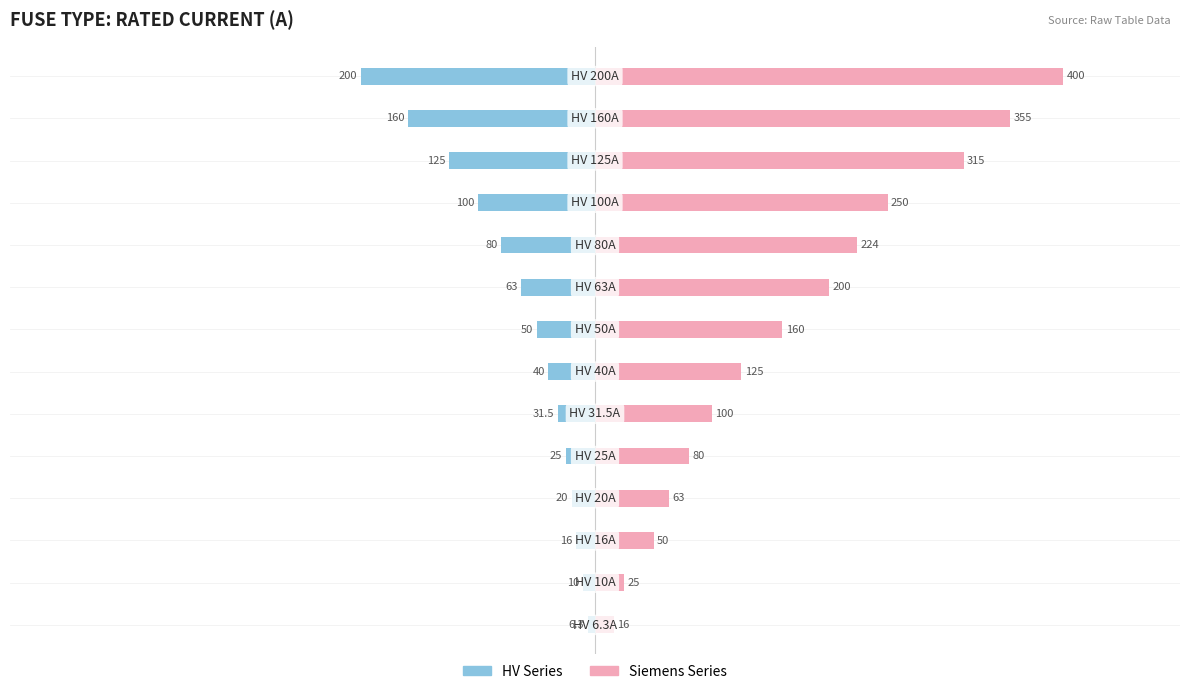

Rank the series by their maximum value, from lowest to highest.

HV Series, Siemens Series